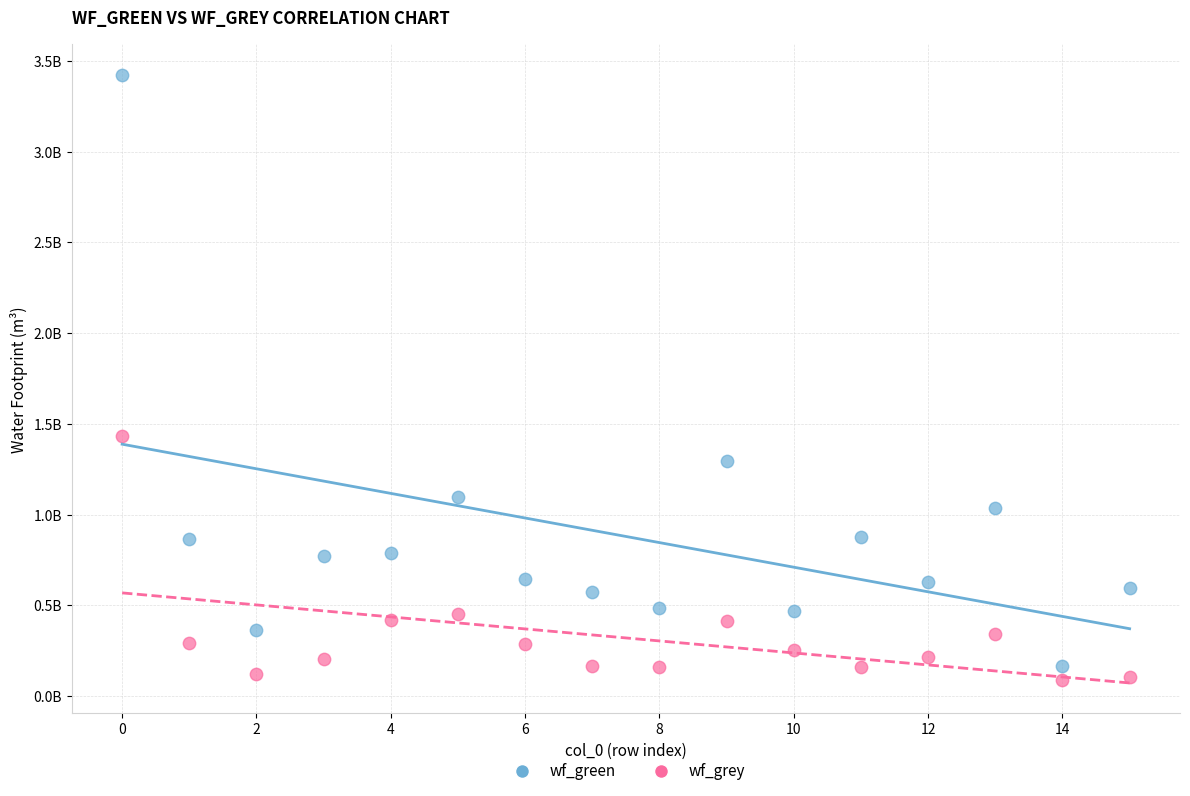

Which series reaches the minimum Y coordinate?

wf_grey